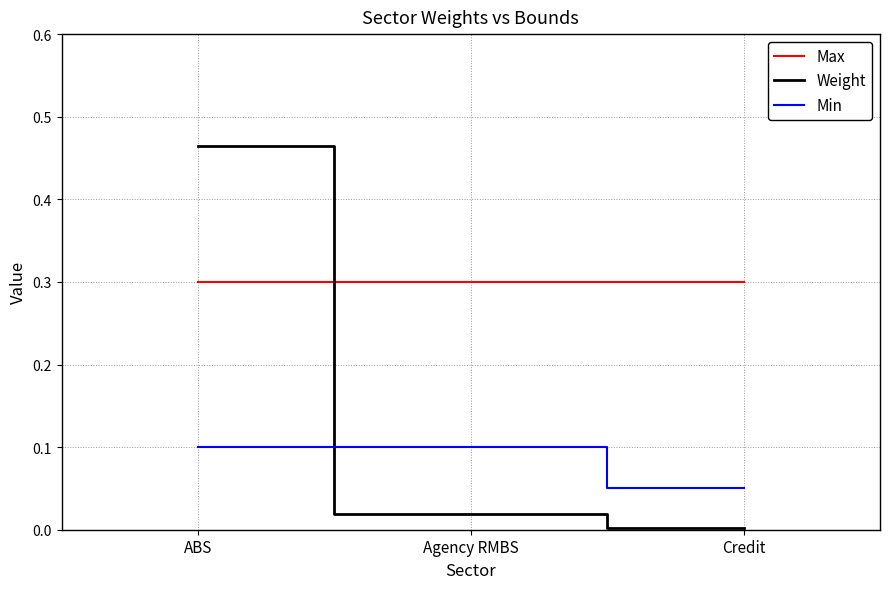

How many lines are shown in the chart?

3